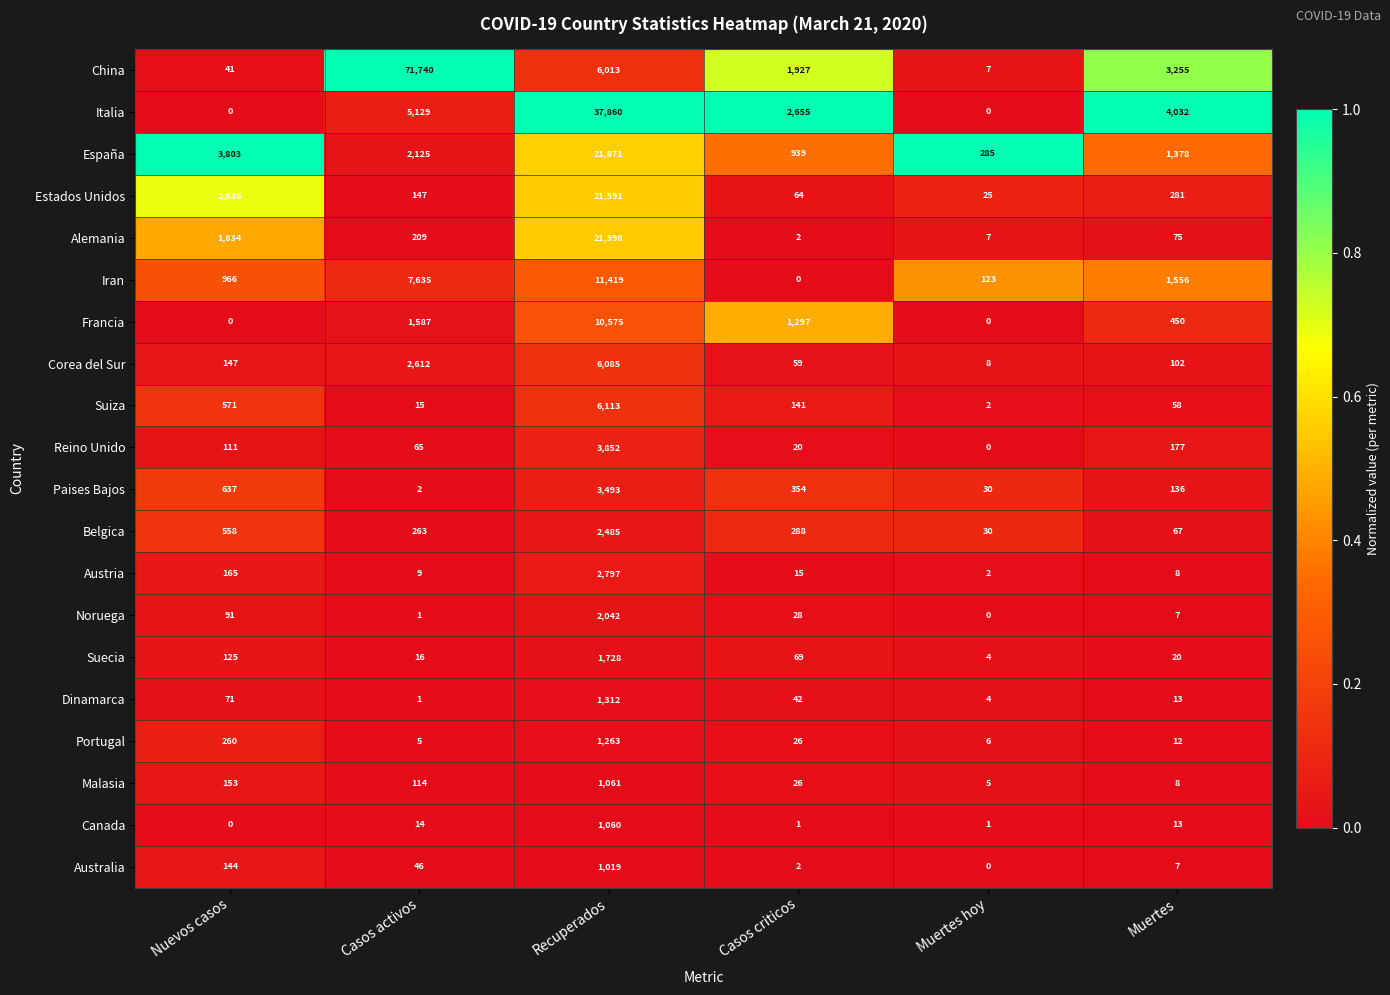

Between Nuevos casos and Casos activos, which series saw the biggest shift?

China